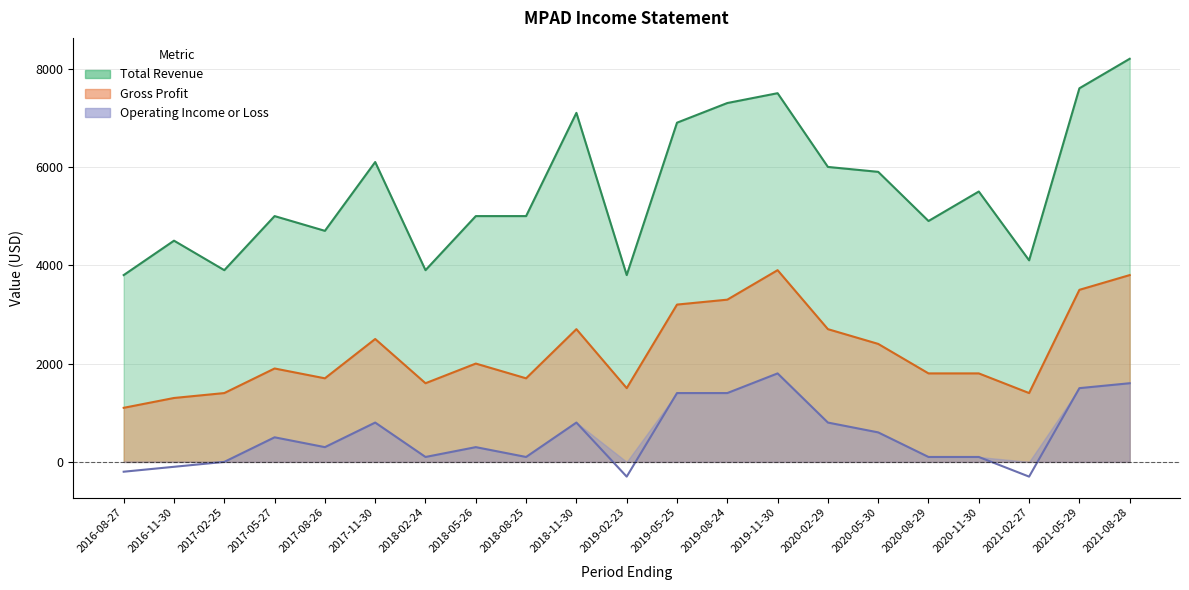

What is the highest value of the Operating Income or Loss series?

1800